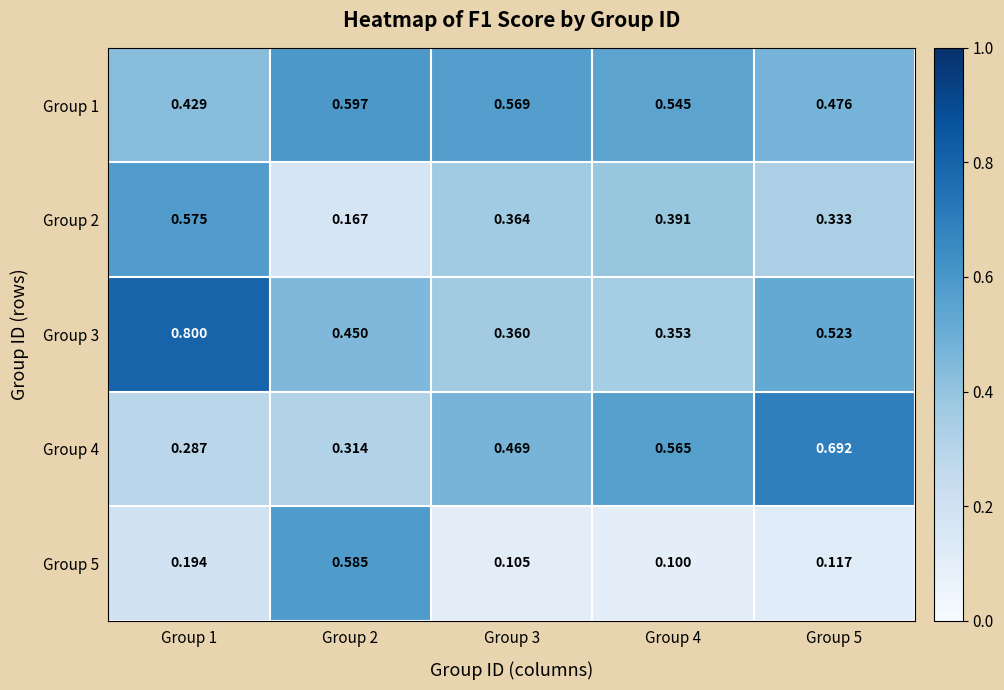

Is the value of Group 5 at Group 3 greater than the value of Group 1 at Group 5?

No